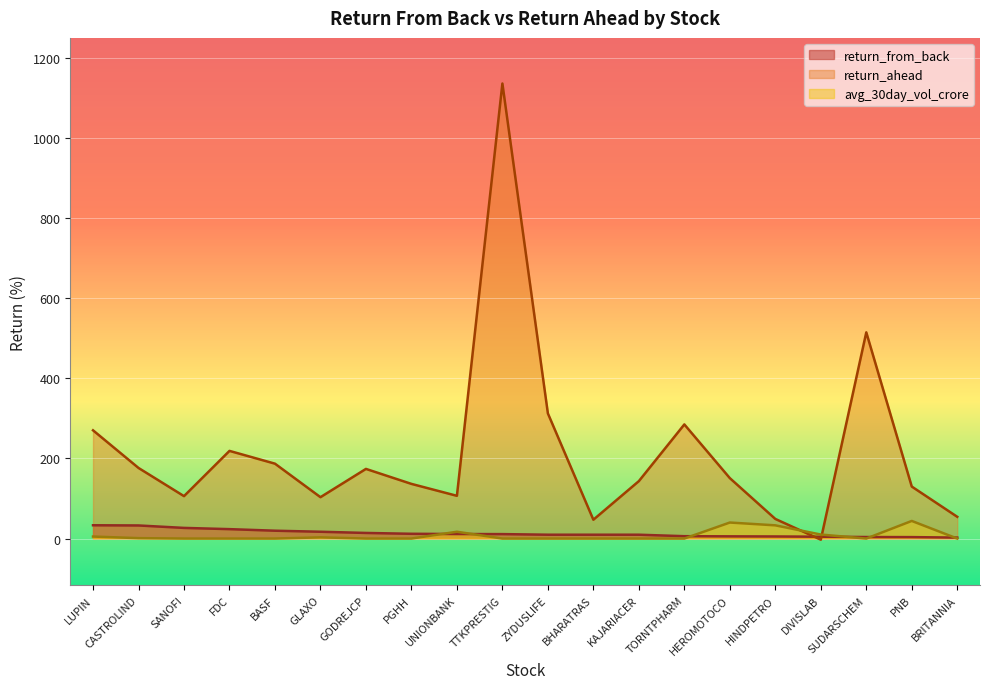

Where do return_from_back and avg_30day_vol_crore first cross each other?

PGHH and UNIONBANK